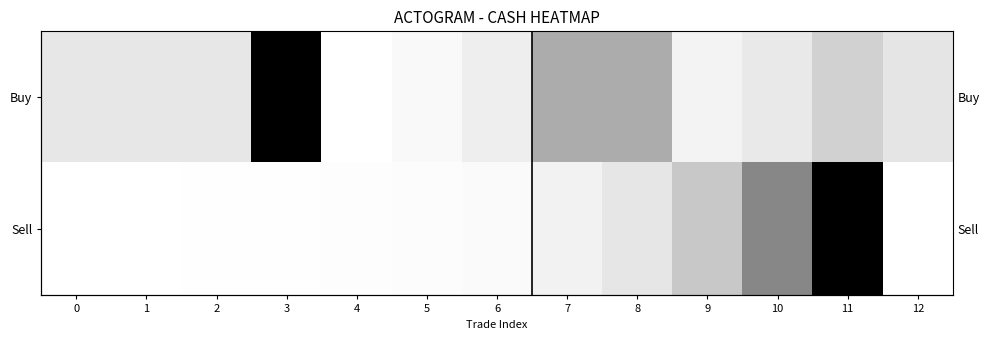

The Buy series shows 0.8 at 8. True or false?

False